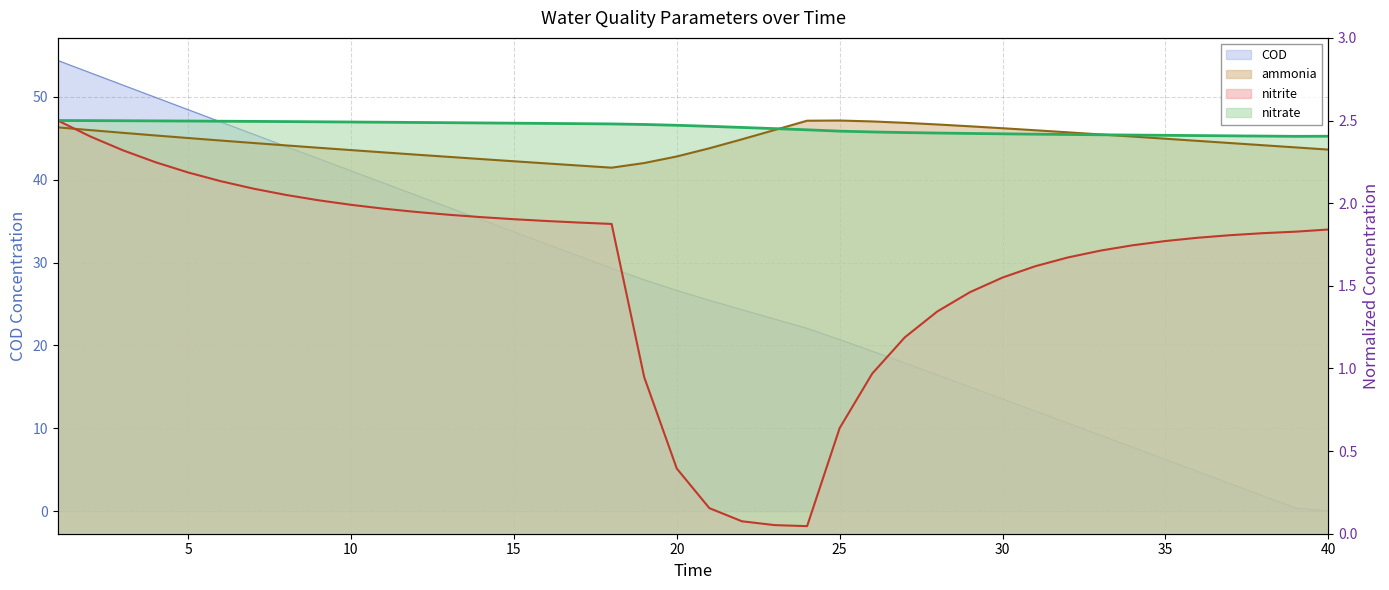

At how many categories does at least one series exceed 3?

37